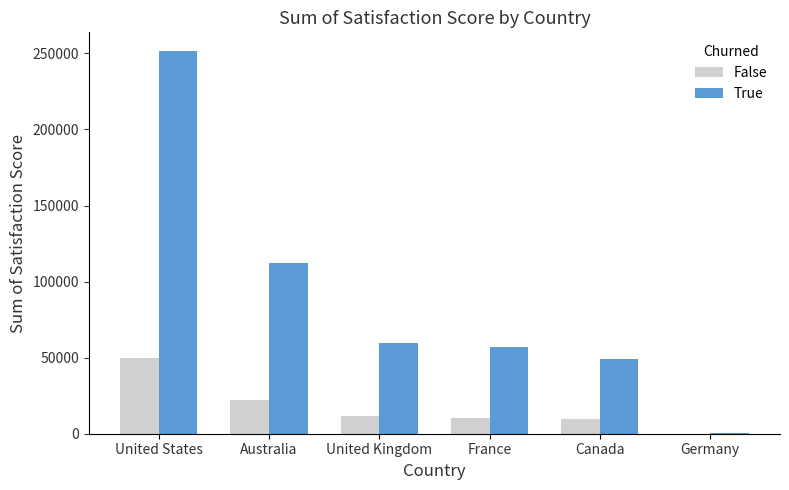

What is the maximum value for False?

49497